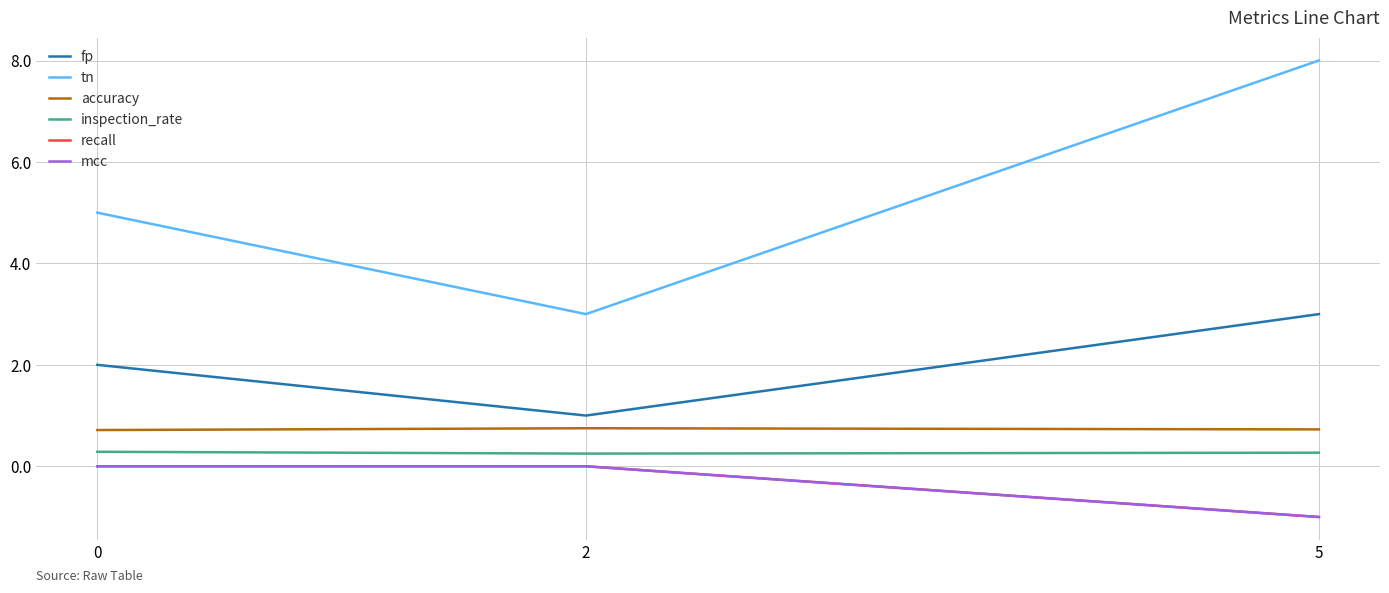

Reading right to left, list all the values displayed in this chart.

fp: 5=3.0	2=1.0	0=2.0
tn: 5=8.0	2=3.0	0=5.0
accuracy: 5=0.7	2=0.8	0=0.7
inspection_rate: 5=0.3	2=0.2	0=0.3
recall: 5=-1.0	2=0.0	0=0.0
mcc: 5=-1.0	2=0.0	0=0.0